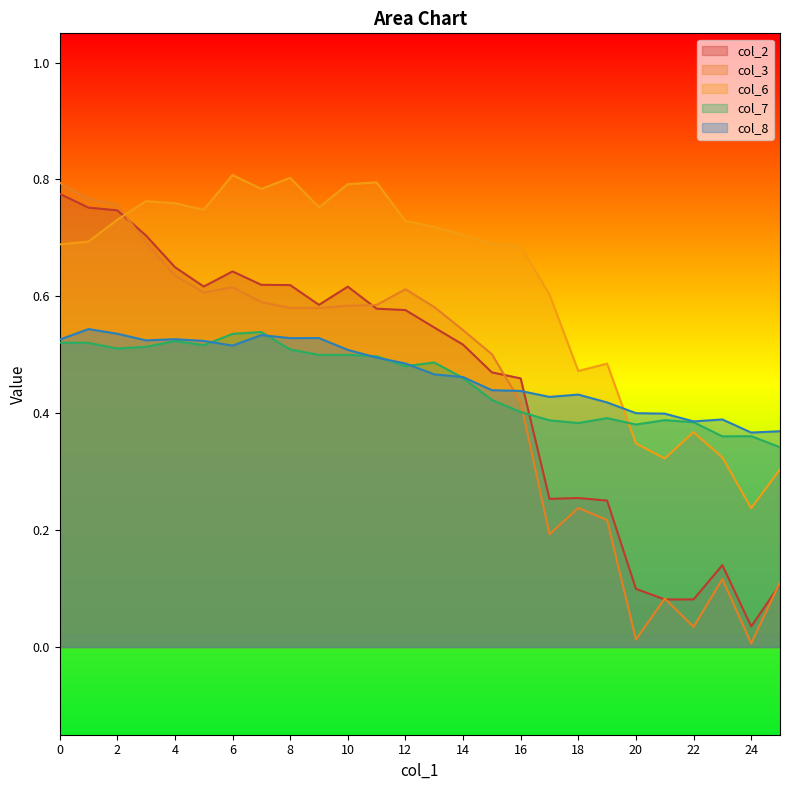

Which has a higher value, 9 or 7?

7